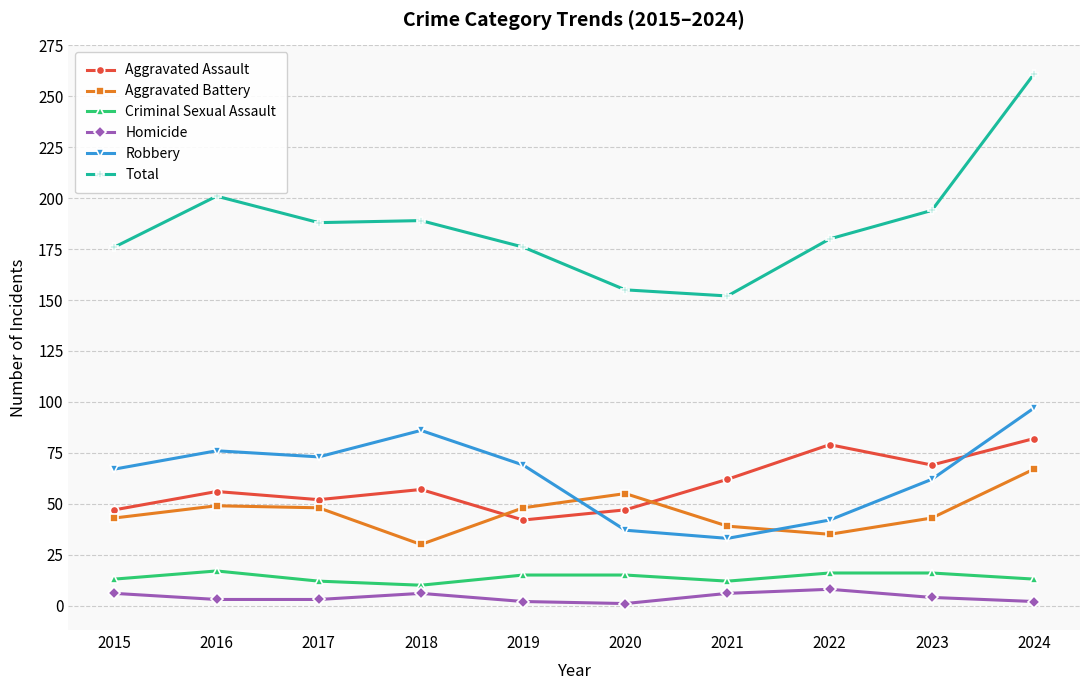

Is it true that Total equals 57 at 2023?

False